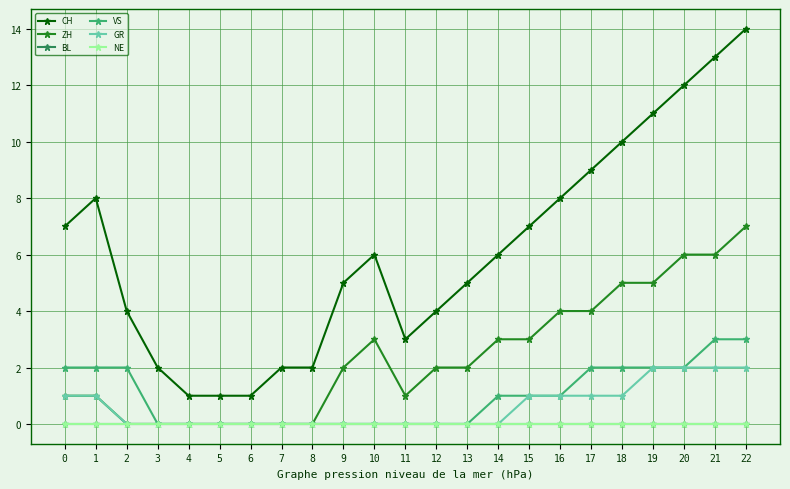

Reading left to right, transcribe all the data shown in this chart.

CH: 7	8	4	2	1	1	1	2	2	5	6	3	4	5	6	7	8	9	10	11	12	13	14
ZH: 1	1	0	0	0	0	0	0	0	2	3	1	2	2	3	3	4	4	5	5	6	6	7
BL: 0	0	0	0	0	0	0	0	0	0	0	0	0	0	0	0	0	0	0	0	0	0	0
VS: 2	2	2	0	0	0	0	0	0	0	0	0	0	0	1	1	1	2	2	2	2	3	3
GR: 1	1	0	0	0	0	0	0	0	0	0	0	0	0	0	1	1	1	1	2	2	2	2
NE: 0	0	0	0	0	0	0	0	0	0	0	0	0	0	0	0	0	0	0	0	0	0	0